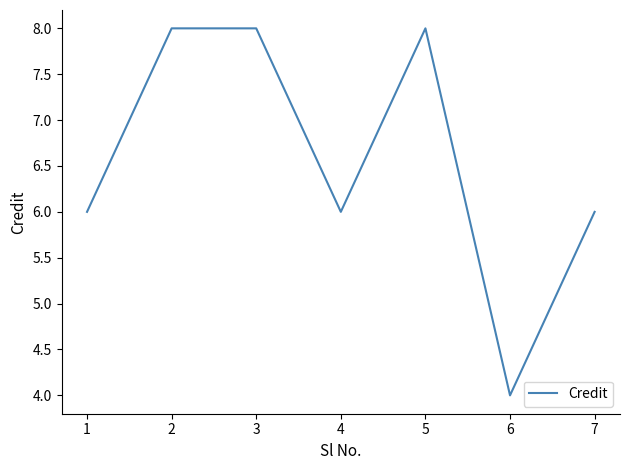

What is the average value?

7